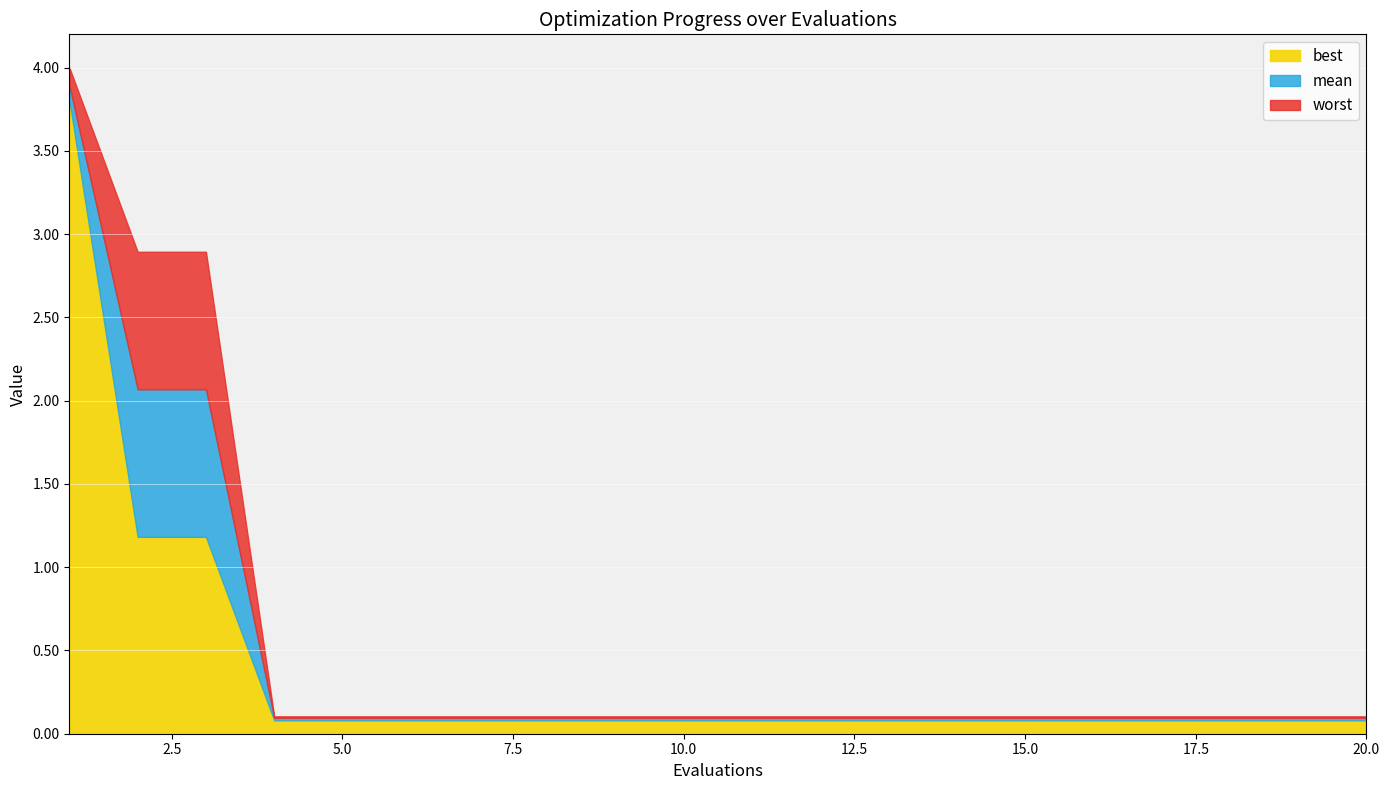

Count the number of categories in the chart.

20